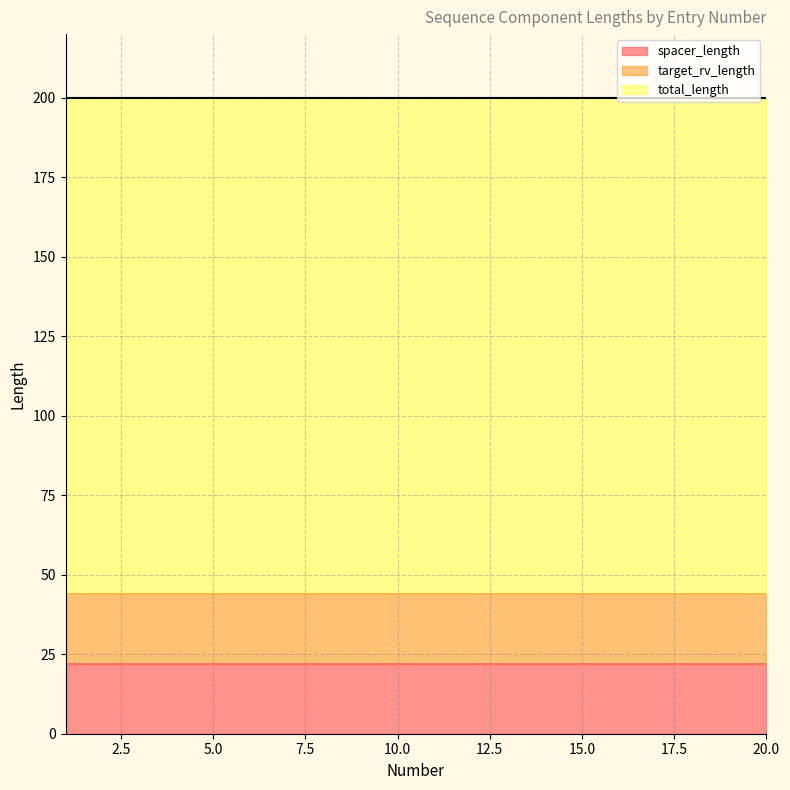

Between 14 and 1, which is larger?

14